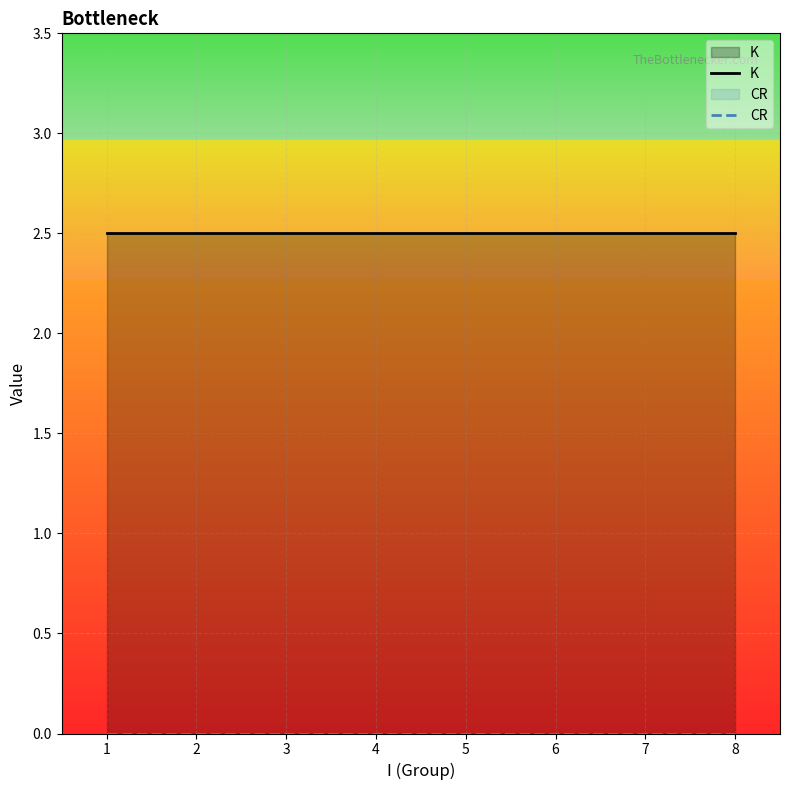

What are all the series names shown in the legend?

K, CR